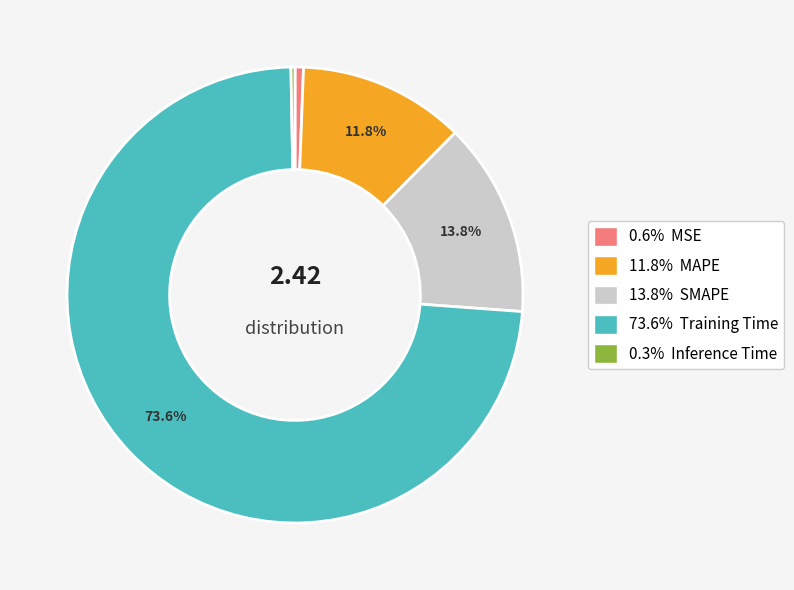

Is there a majority slice in this chart?

Yes